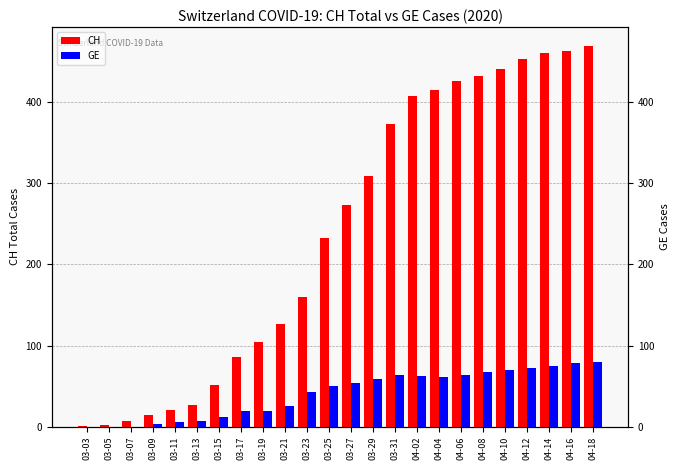

Reading left to right, list all the values displayed in this chart.

CH: 1	2	7	14	20	27	51	86	104	126	160	232	273	309	373	408	415	426	432	441	453	460	463	469
GE: 0	0	0	3	6	7	12	19	19	25	43	50	54	59	64	62	61	64	67	70	72	75	78	80